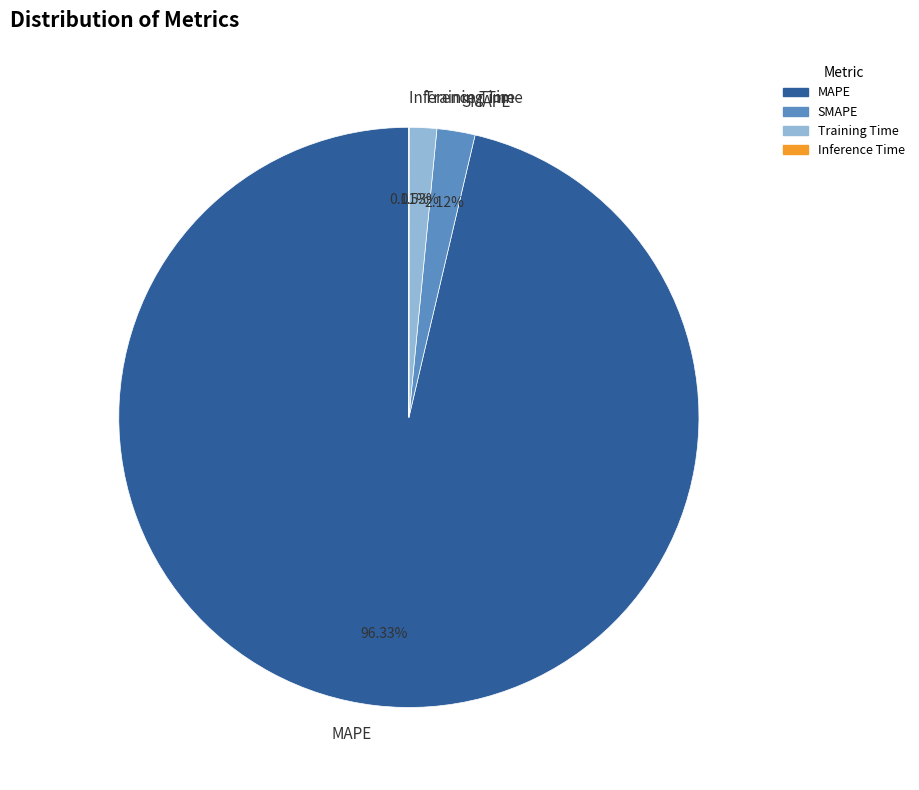

Which has a higher value, Training Time or MAPE?

MAPE